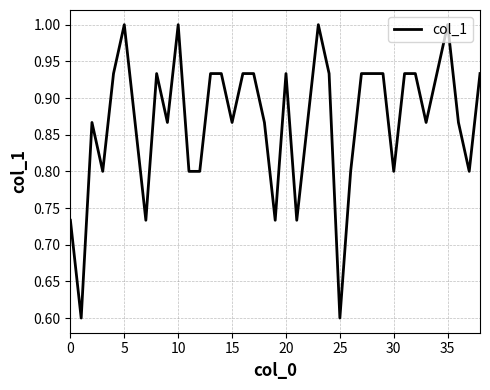

What is the difference between the maximum and minimum values?

0.4